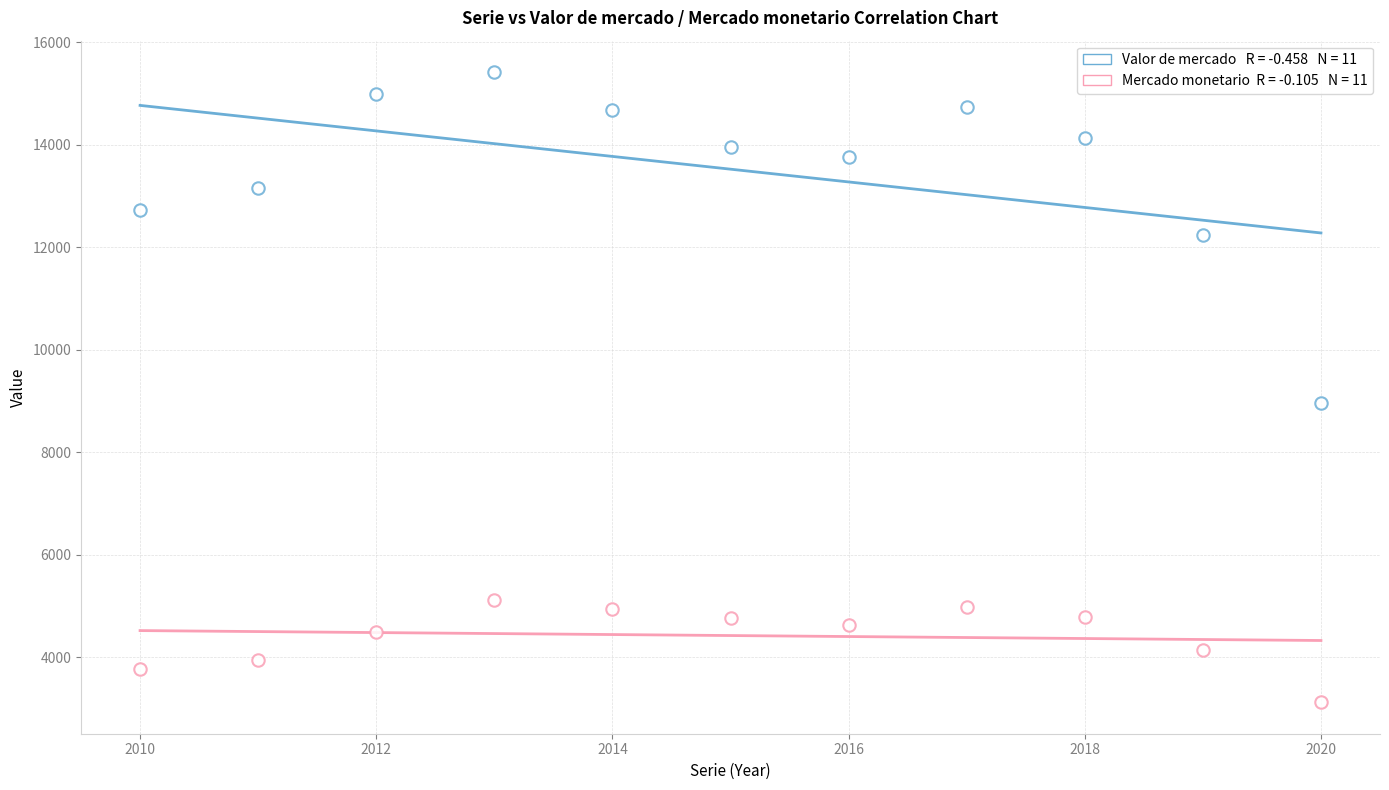

Count the number of points in this scatter plot.

22